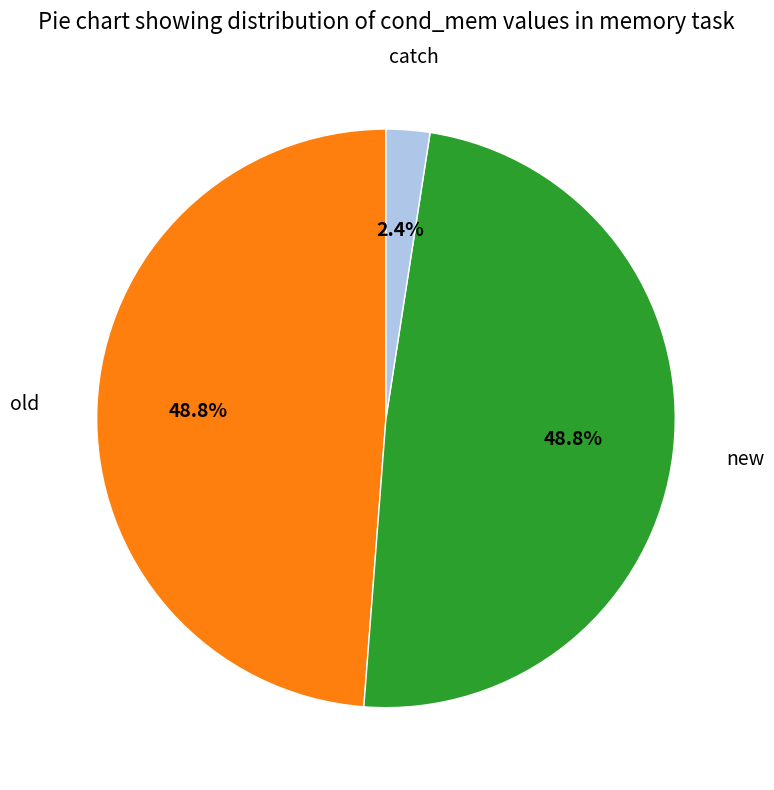

Does any single category account for the majority?

No